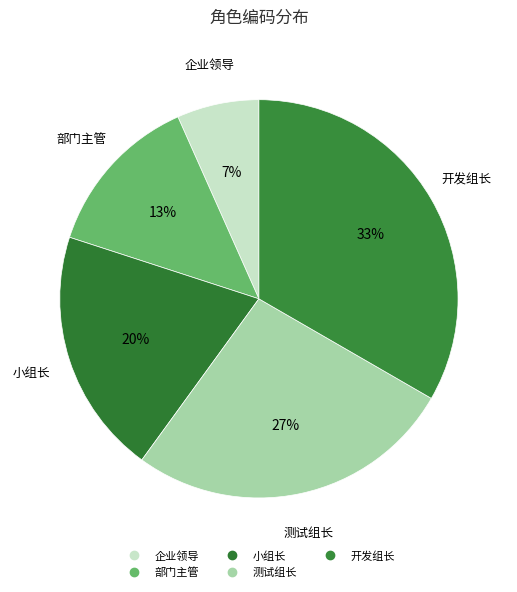

How many slices are in this pie chart?

5